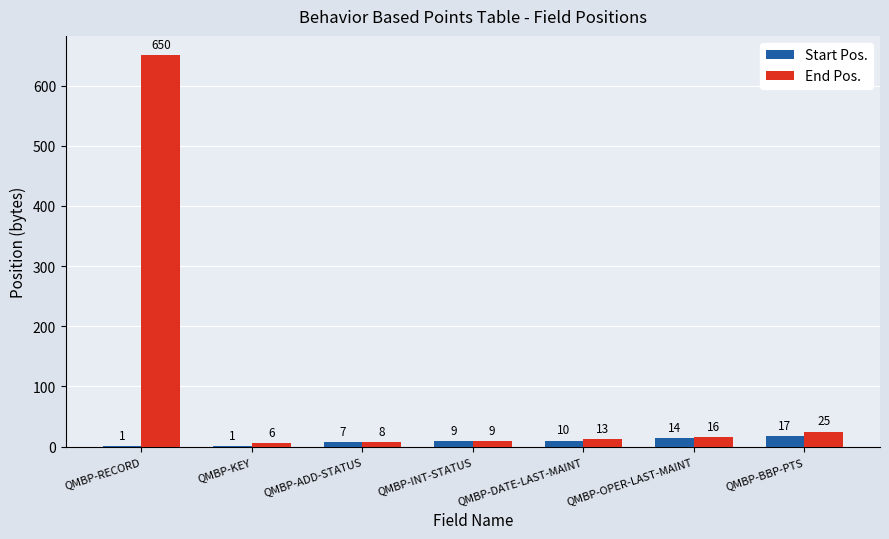

Count the number of data series in this chart.

2